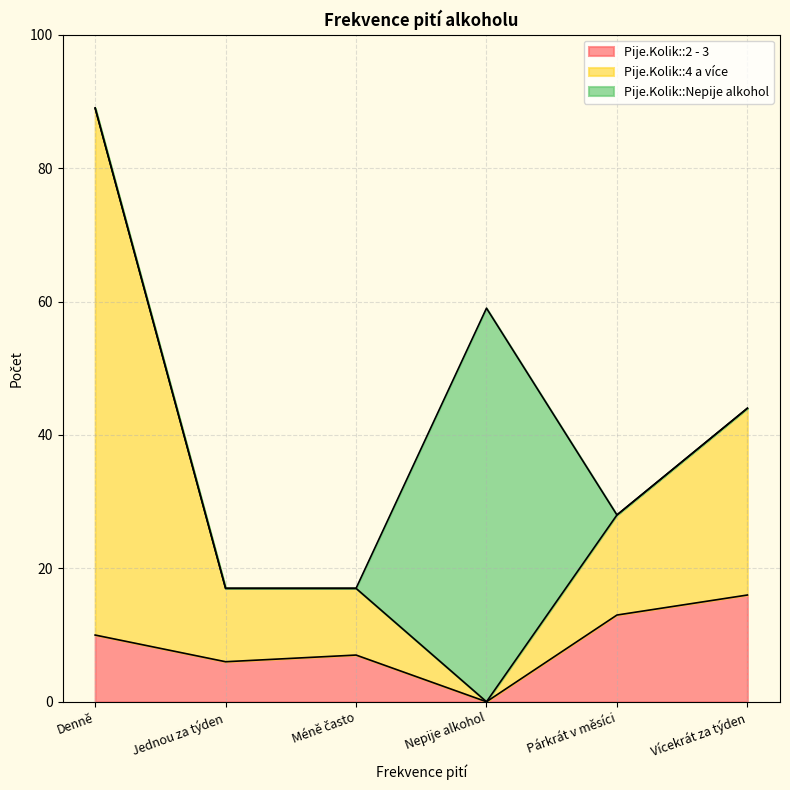

At which label does Pije.Kolik::4 a více first exceed 28?

Denně